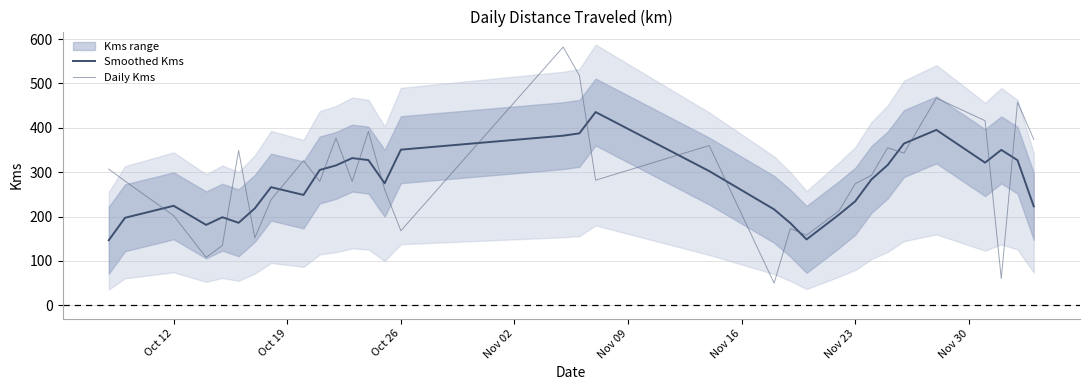

The value of Daily Kms at Oct 12 is 202.0. True or false?

True